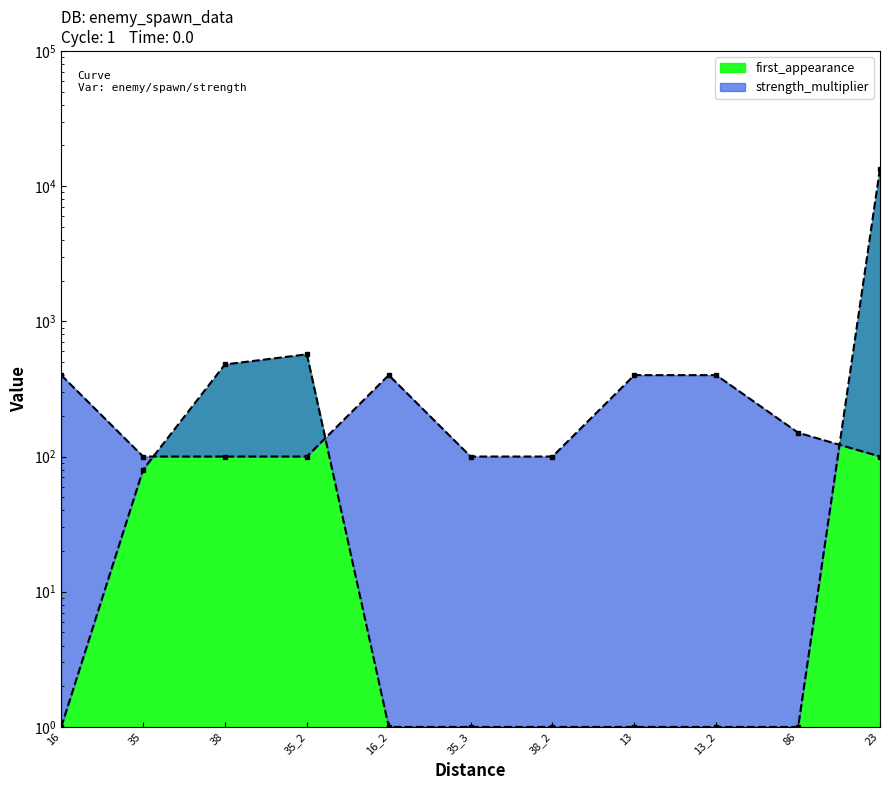

List the labels in order of first_appearance value, smallest first.

16, 16_2, 35_3, 38_2, 13, 13_2, 86, 35, 38, 35_2, 23